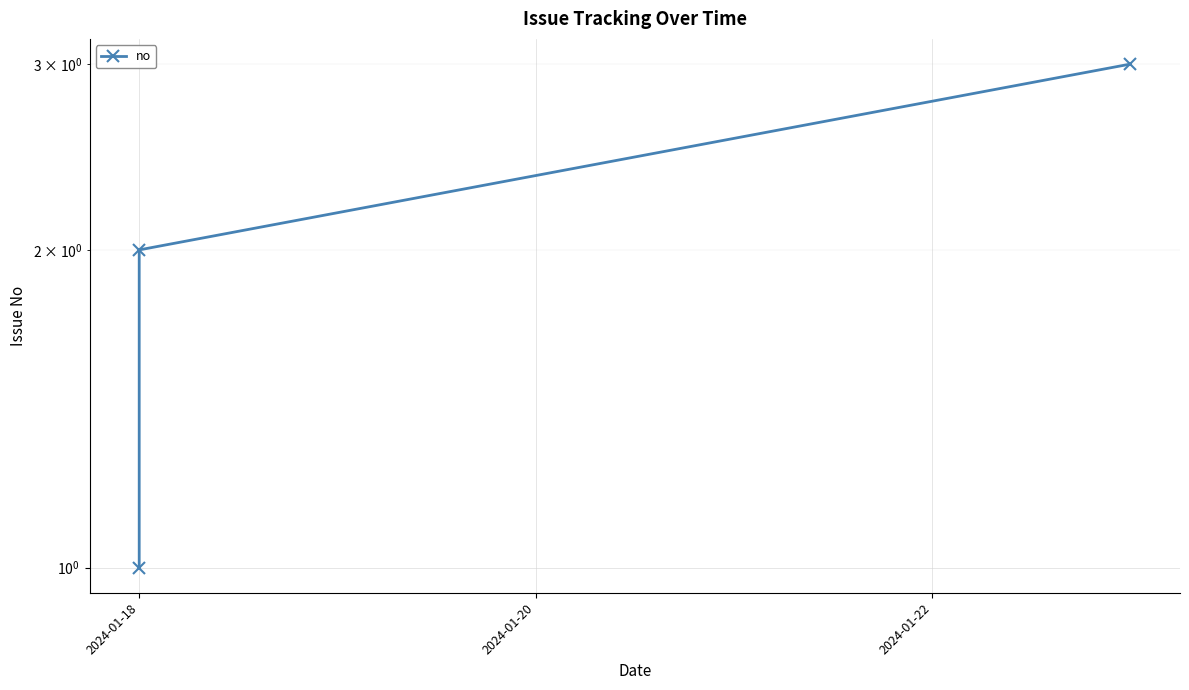

What is the ratio of the value at 2024-01-18 to the value at 2024-01-20?

0.5